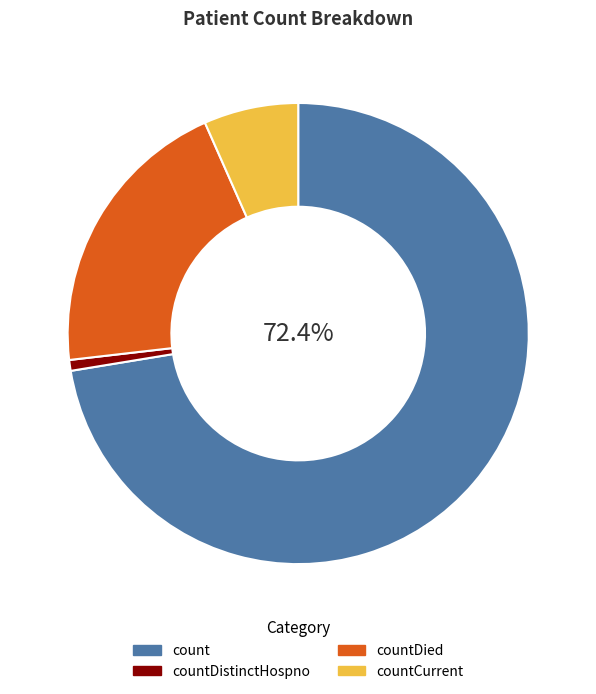

Is the sum of countDistinctHospno and countDied greater than half?

No